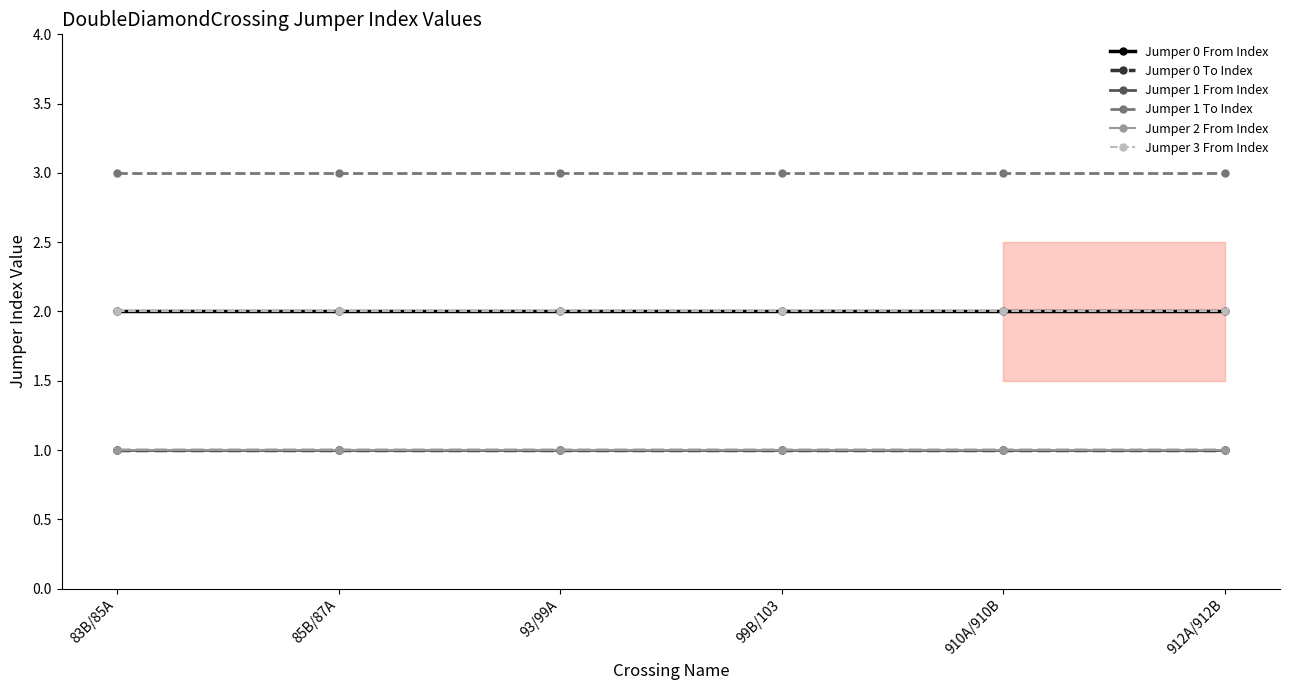

The Jumper 0 To Index series shows 1 at 83B/85A. True or false?

True